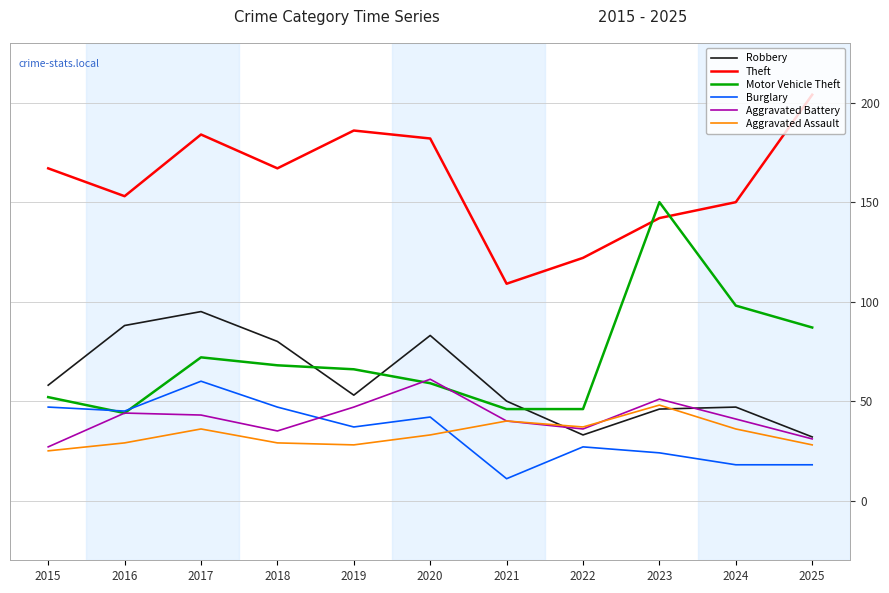

Which series has the largest total across all categories?

Theft